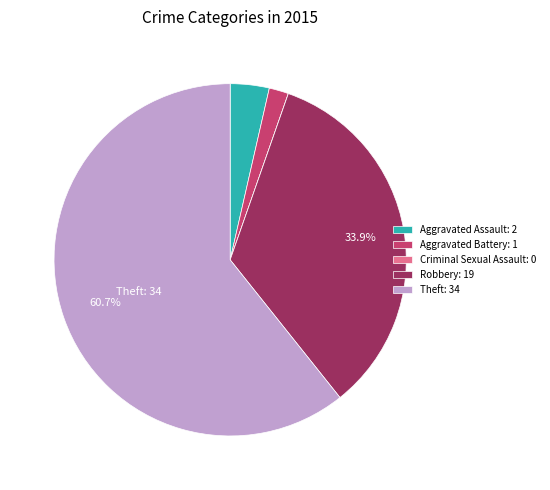

What percentage is NOT represented by Theft: 34?

39.3%